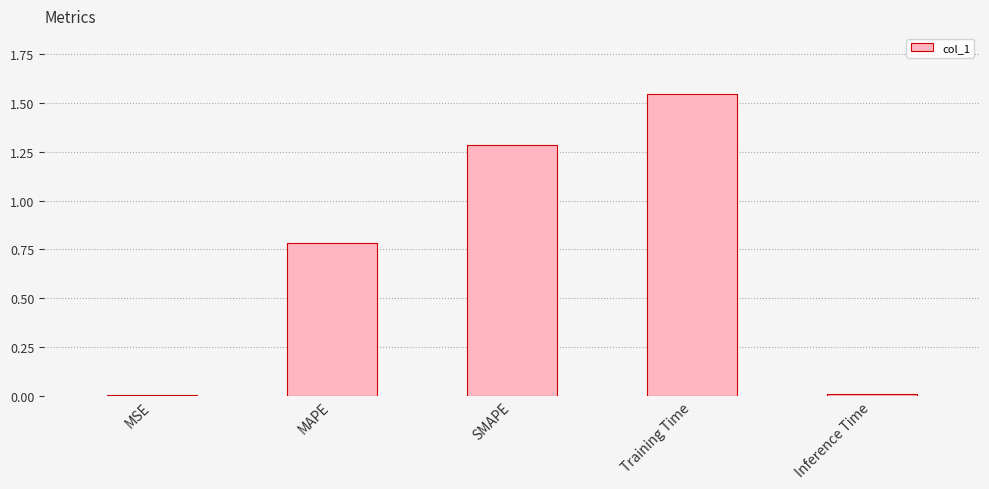

Which label corresponds to the largest value in the chart?

Training Time